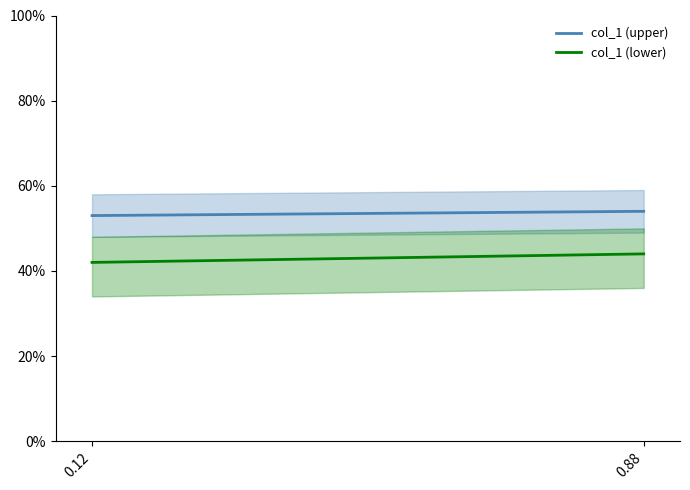

Which series has the largest range (max minus min)?

col_1 (lower)